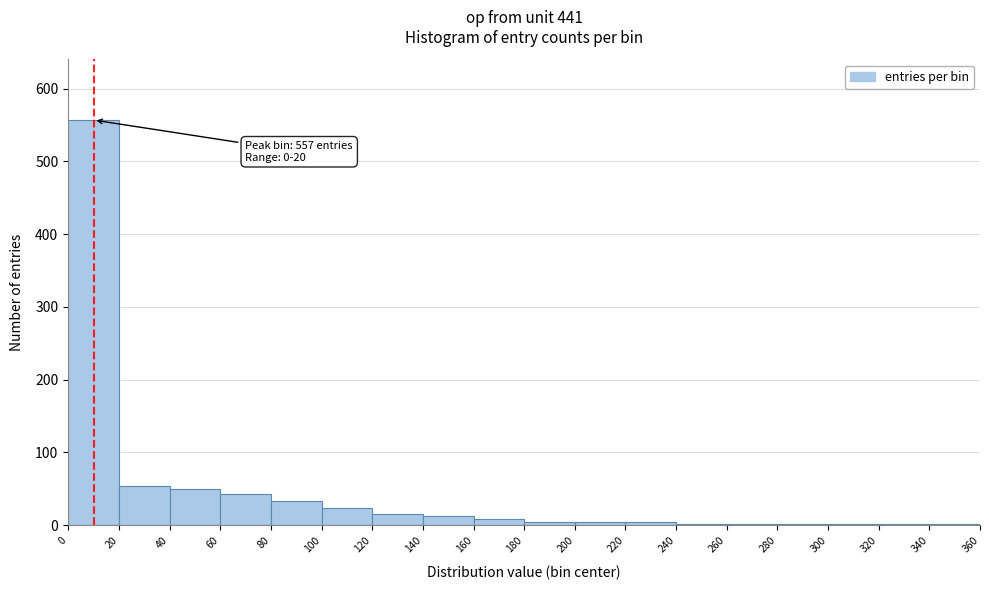

Over which range of the x-axis is the bar tallest?

0 to 20